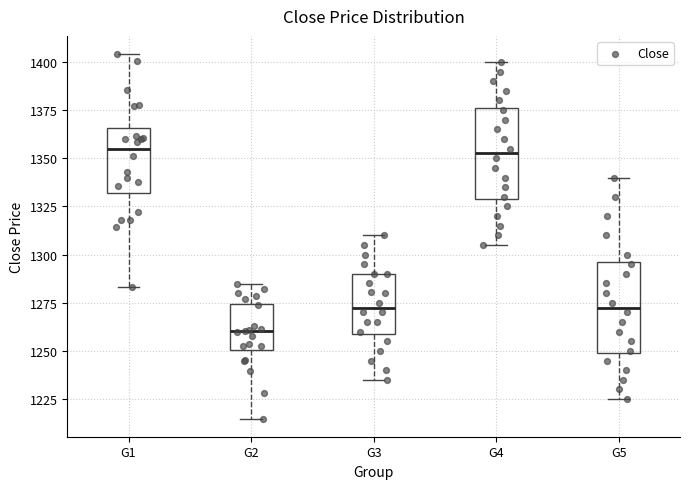

Reading left to right, transcribe this box plot: for each box, give where its median line is, the range the box spans, and where its two whiskers end, as read against the y-axis. The values are not printed on the chart, so give them approximately, as read against the axis.

G1: median 1355, box 1330 to 1365, whiskers 1285 to 1405
G2: median 1260, box 1250 to 1275, whiskers 1215 to 1285
G3: median 1275, box 1260 to 1290, whiskers 1235 to 1310
G4: median 1355, box 1330 to 1375, whiskers 1305 to 1400
G5: median 1275, box 1250 to 1295, whiskers 1225 to 1340